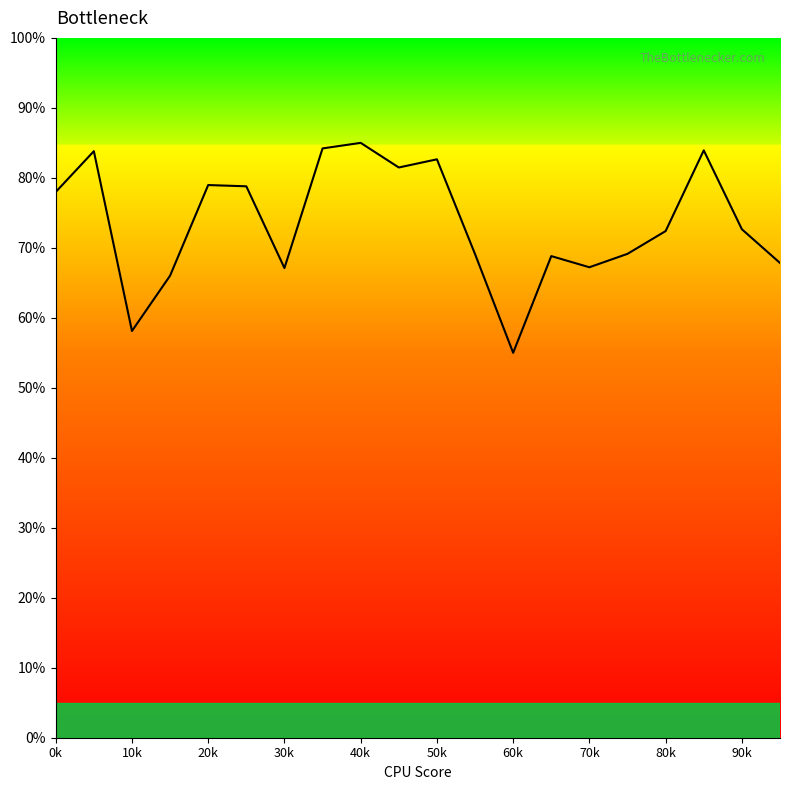

What is the spread (max minus min) of values at 60k?

55.0